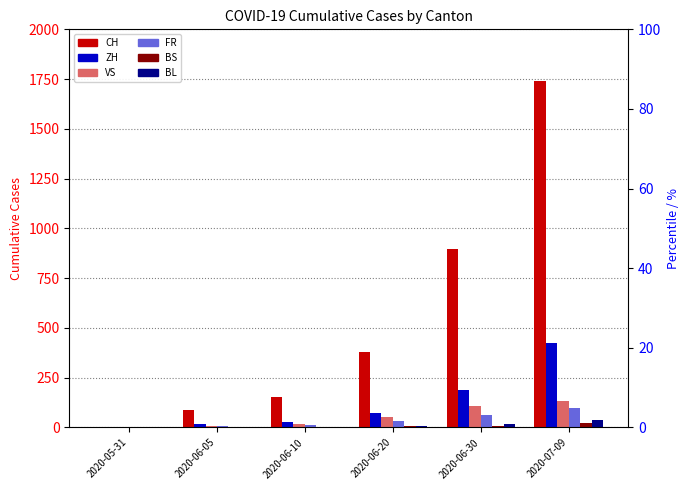

What is the sum of the BS values at 2020-06-30 and 2020-06-05?

11